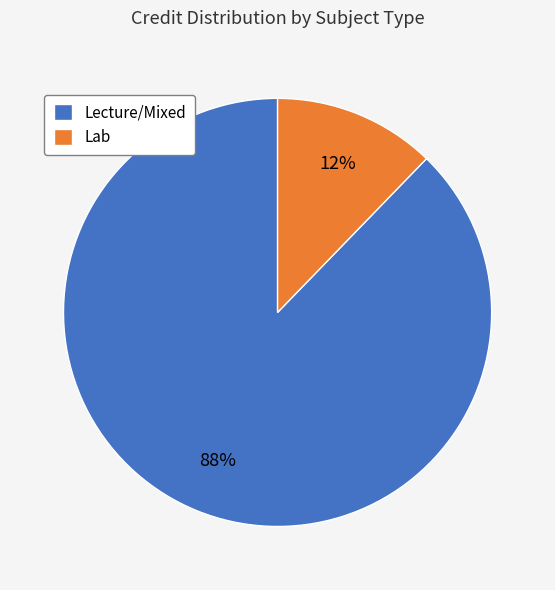

True or false: Lecture/Mixed accounts for 82% of the total.

False